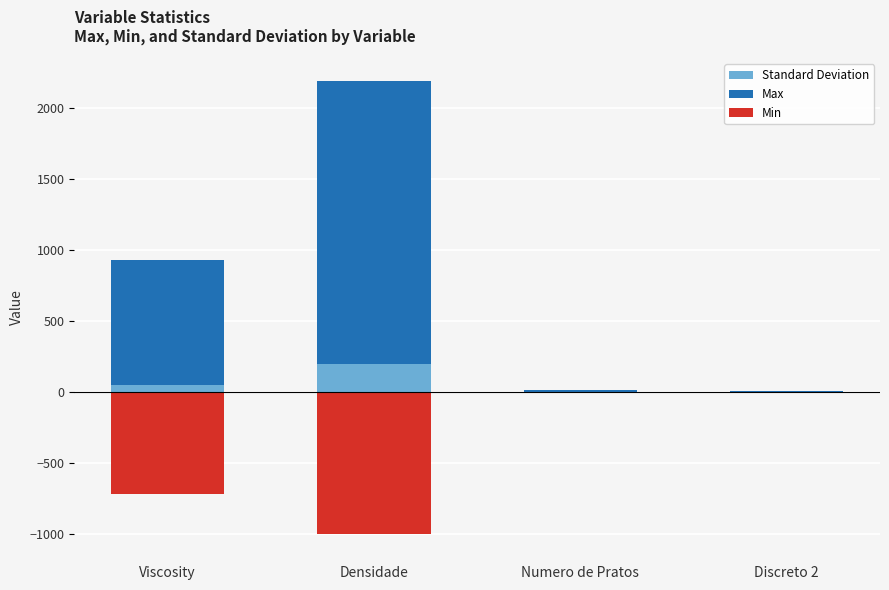

What is the label of the 1st bar from the left?

Viscosity